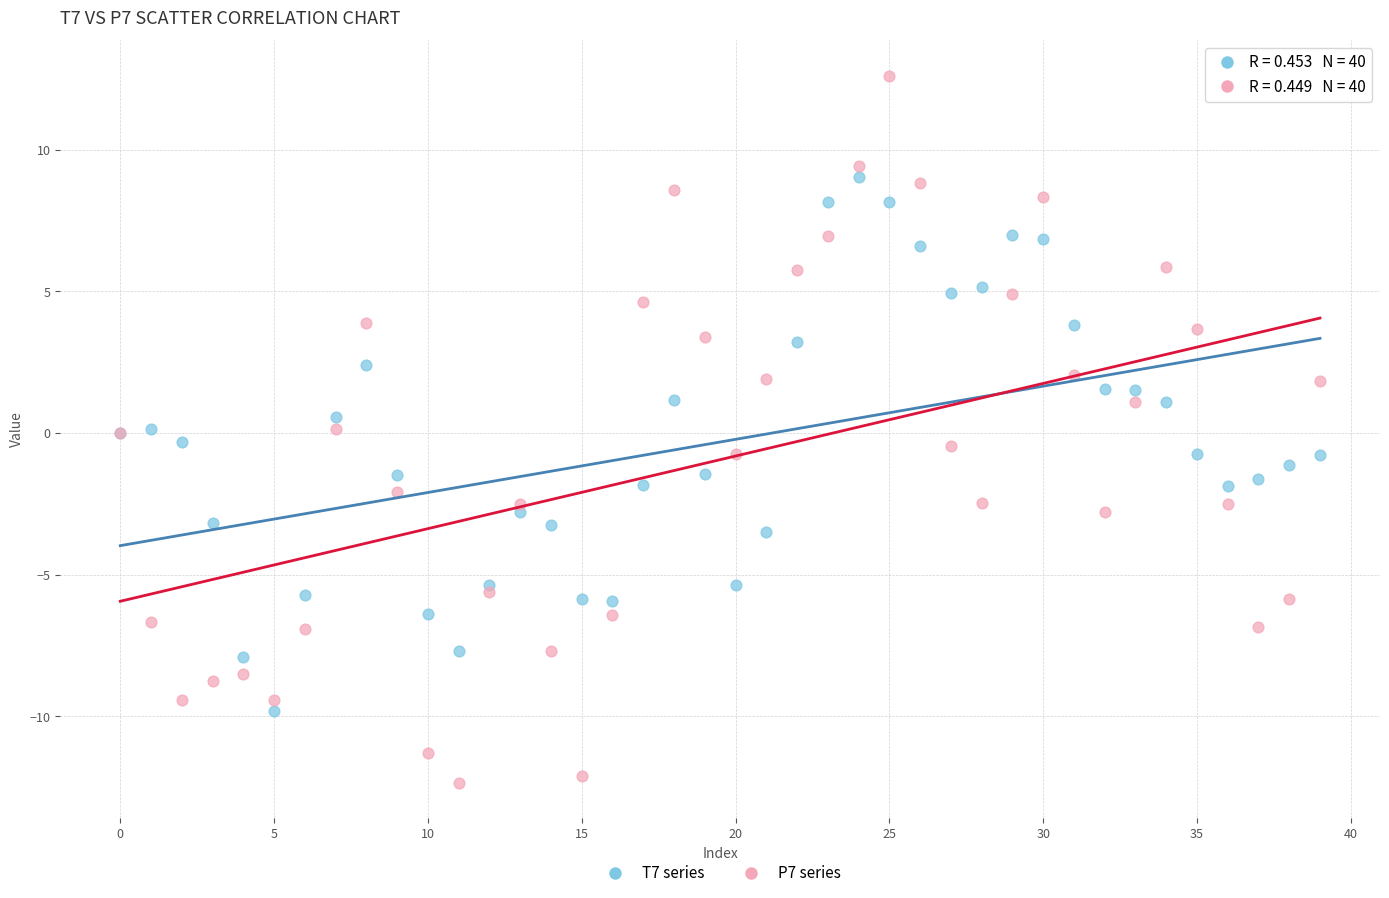

Which series contains the highest Y value?

P7 series